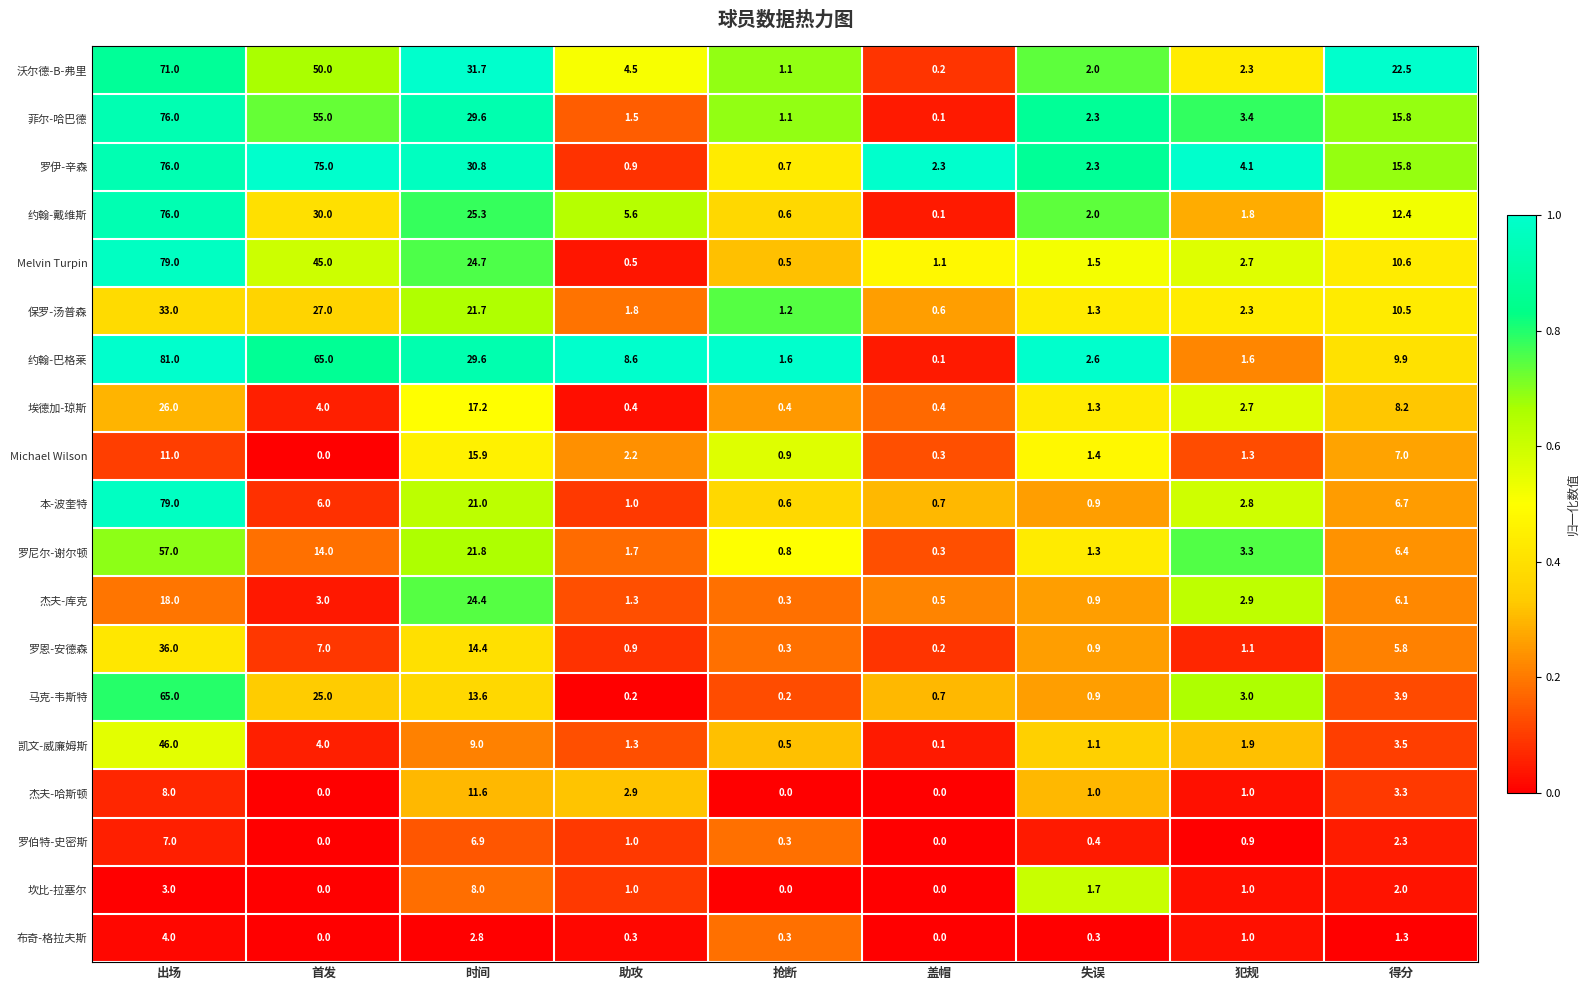

Which series has the largest total across all categories?

罗伊-辛森